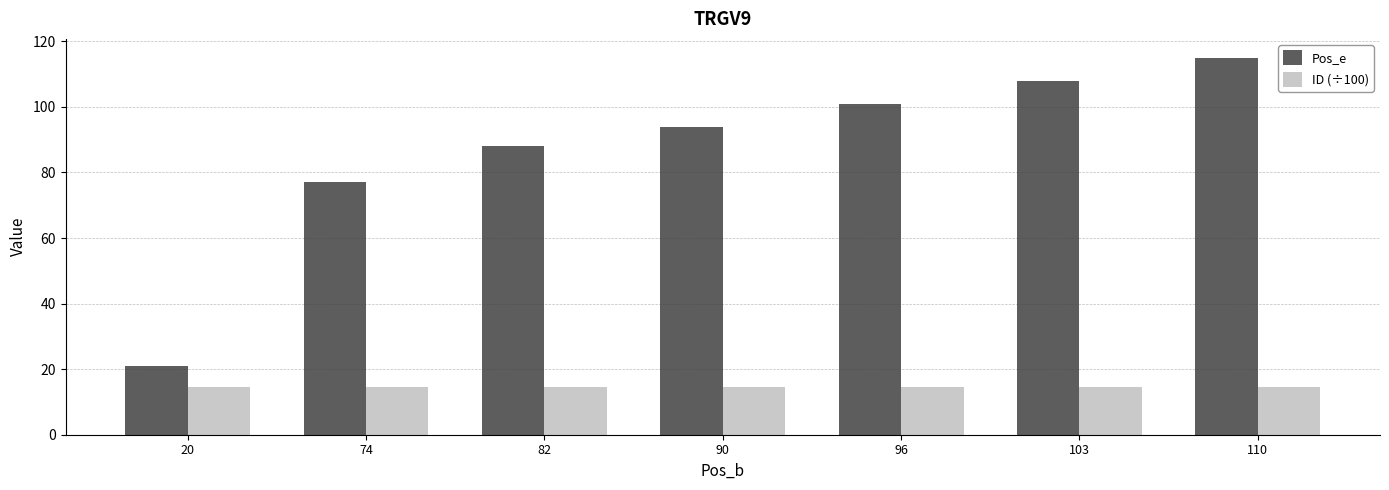

Are the bars grouped side by side (vs. stacked)?

Yes